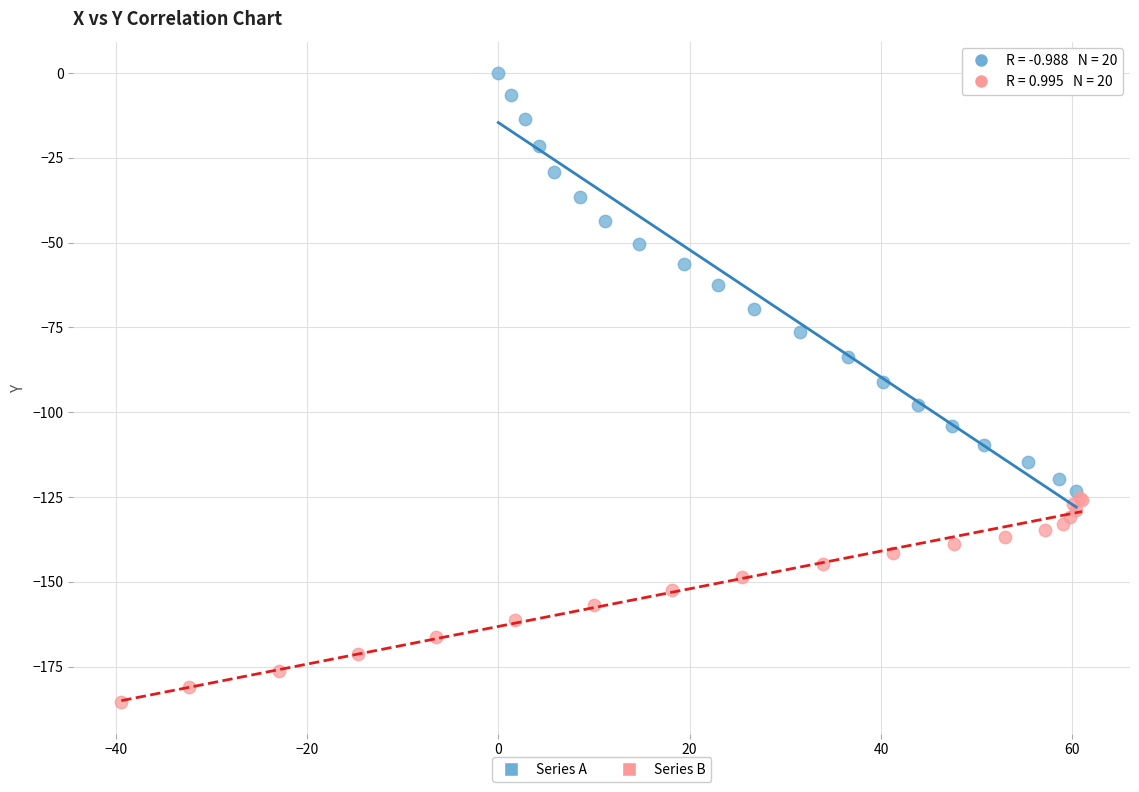

What are all the series names shown in the legend?

Series A, Series B